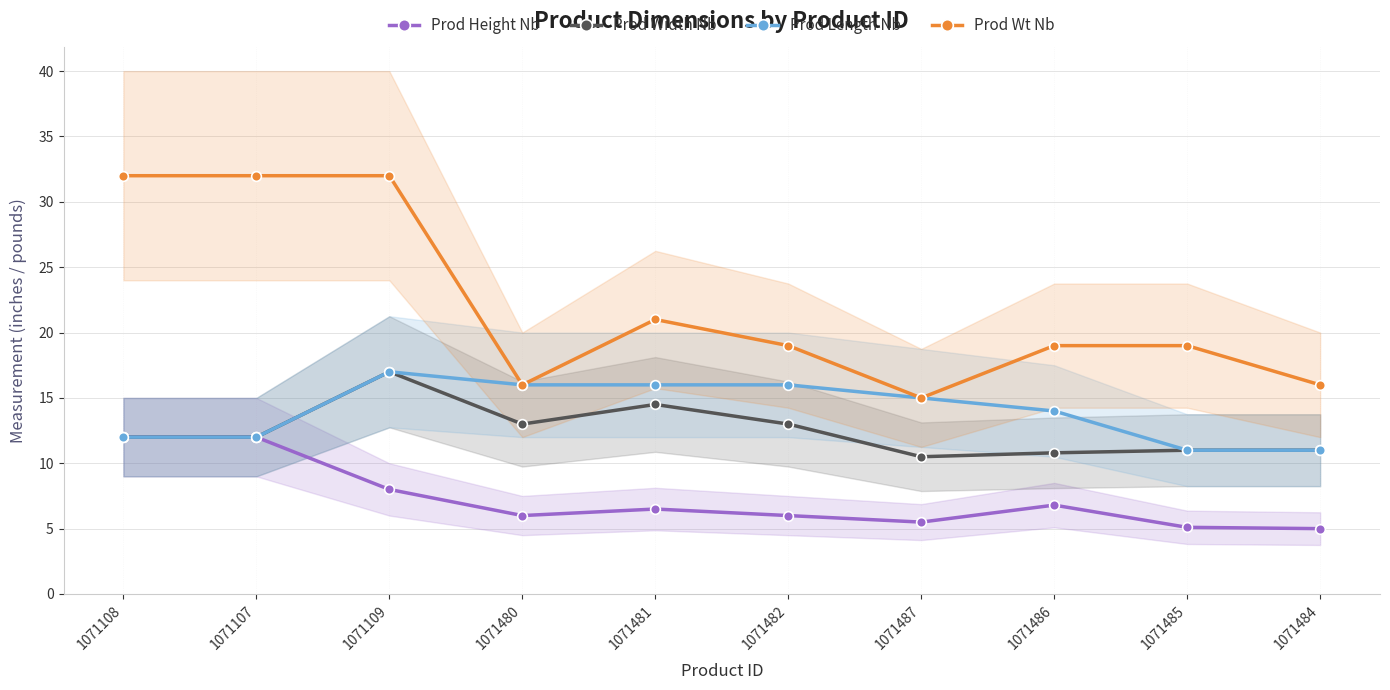

True or false: Prod Wt Nb and Prod Height Nb cross at least once.

False